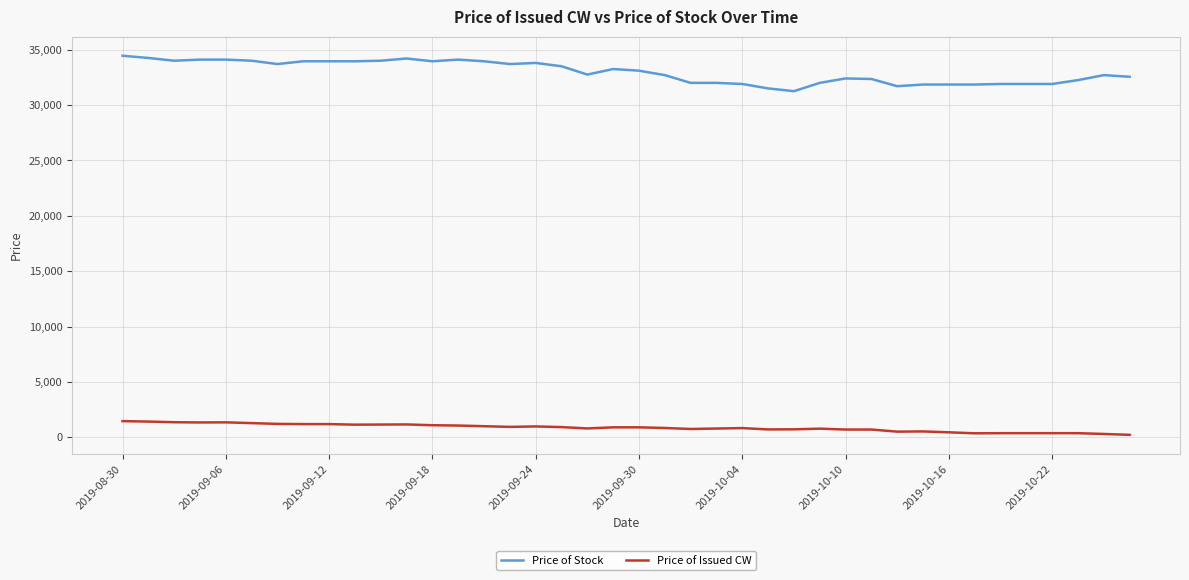

What is the lowest value of the Price of Issued CW series?

220